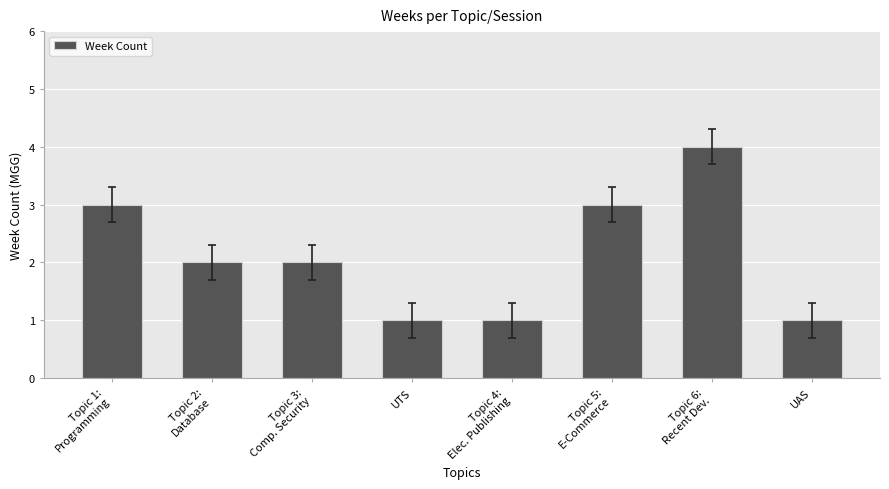

What is the difference between the values at Topic 1:
Programming and UAS?

2